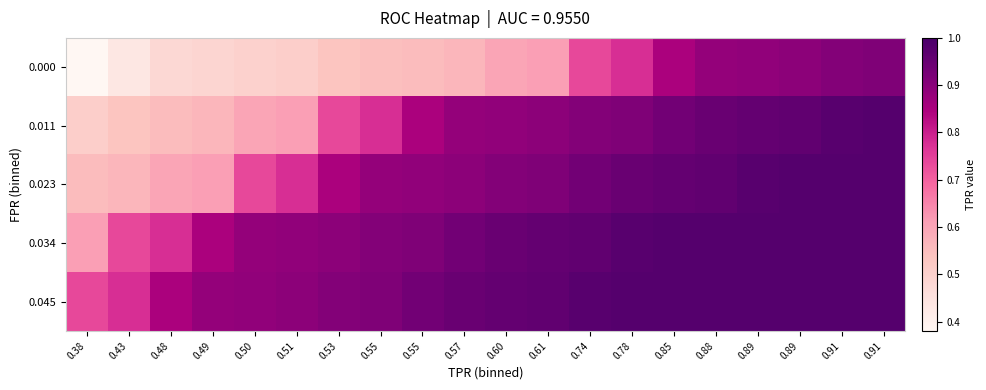

Rank the series at 0.55 from lowest to highest value.

0.000, 0.011, 0.023, 0.034, 0.045